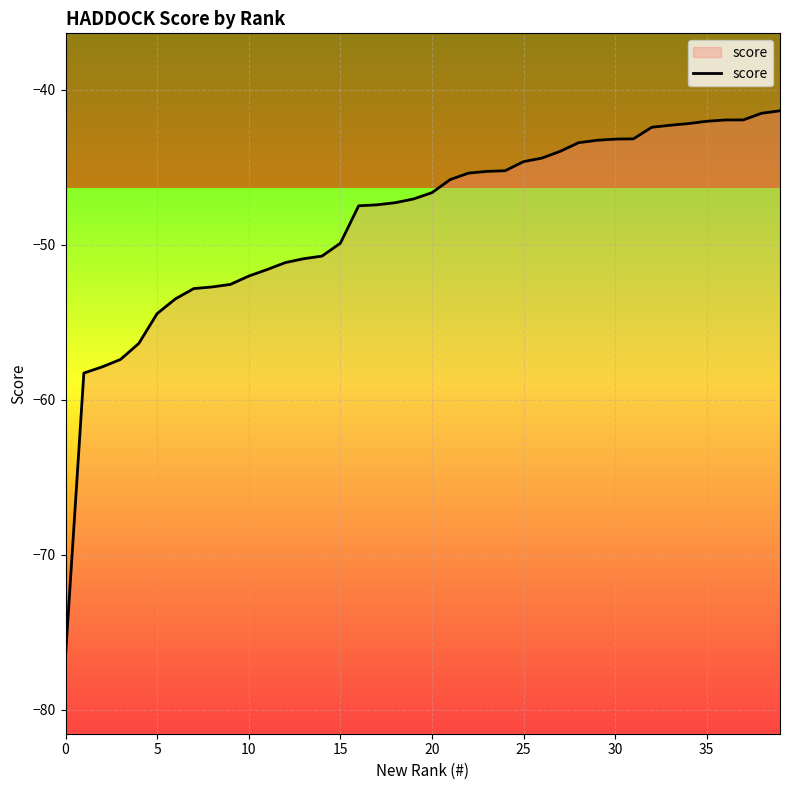

Count the number of data series in this chart.

1